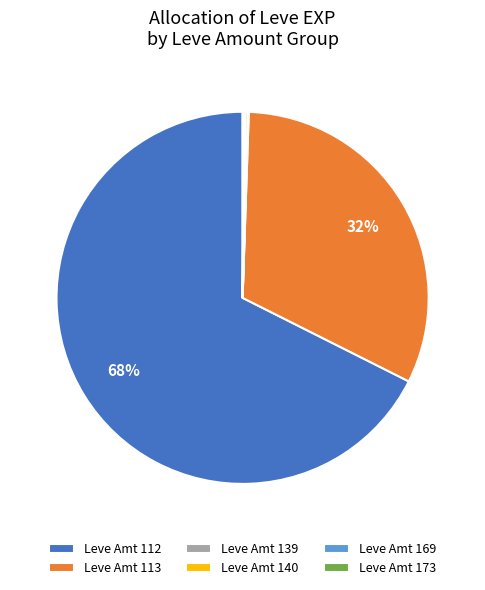

Does any single category account for the majority?

Yes